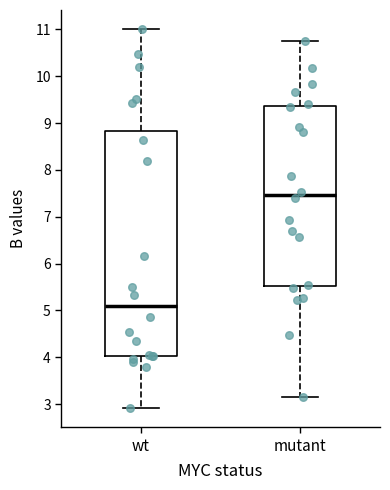

Reading left to right, read every box against the y-axis: the position of its median line, the range the box covers, and the ends of its whiskers. The values are not printed on the chart, so give them approximately, as read against the axis.

wt: median 5.1, box 4.0 to 8.8, whiskers 2.9 to 11.0
mutant: median 7.5, box 5.5 to 9.4, whiskers 3.2 to 10.8